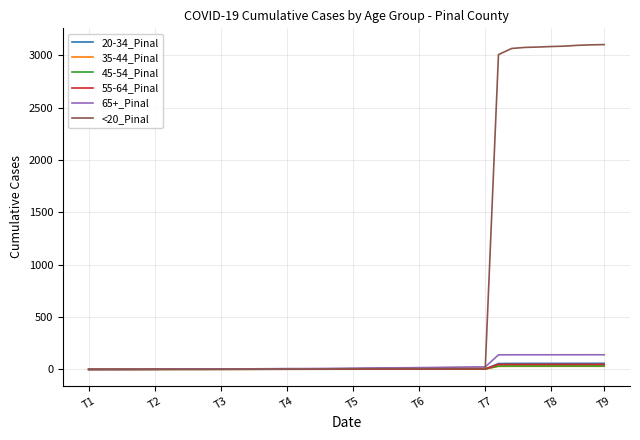

What are all the series names shown in the legend?

20-34_Pinal, 35-44_Pinal, 45-54_Pinal, 55-64_Pinal, 65+_Pinal, <20_Pinal